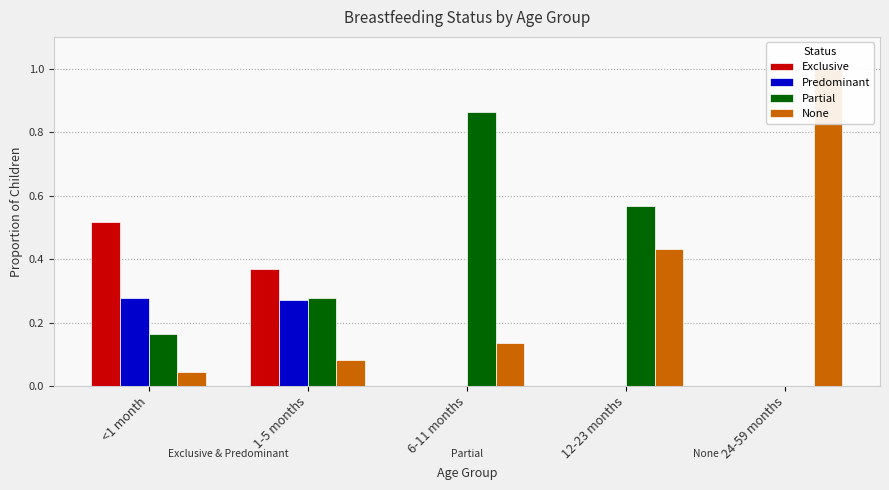

What is the sum of all Partial values?

1.9